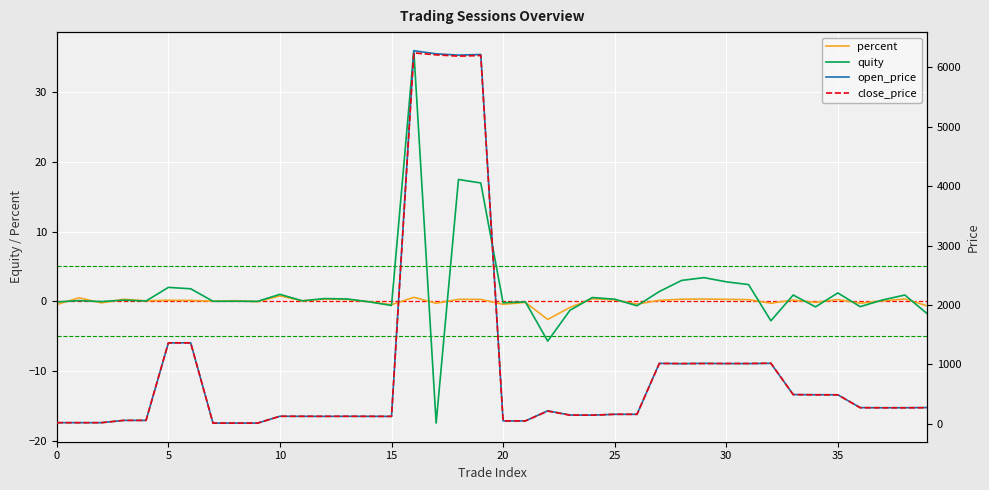

What are all the series names shown in the legend?

percent, quity, open_price, close_price